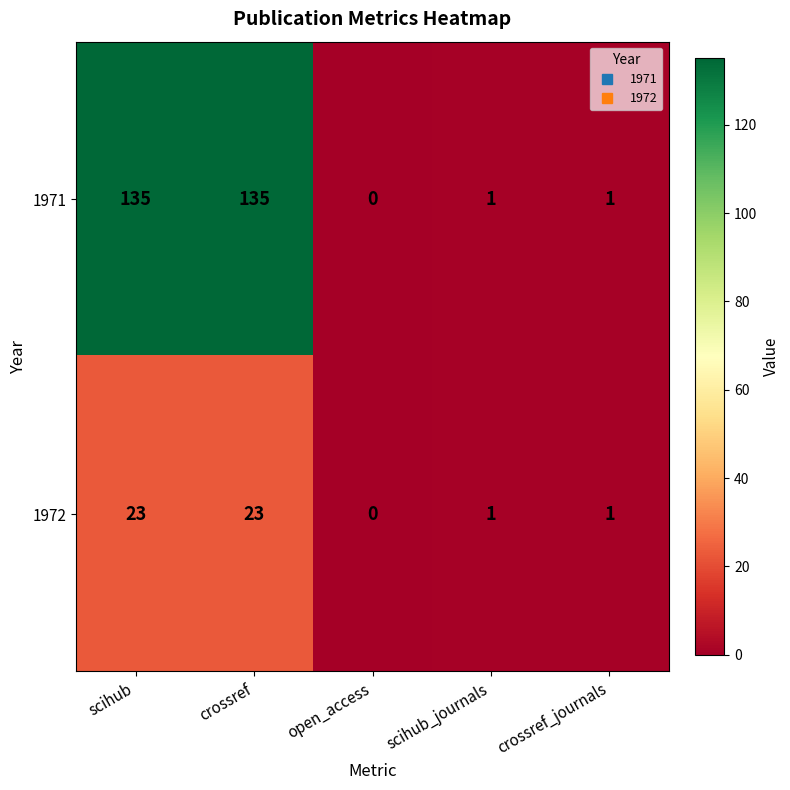

Which series has the largest range (max minus min)?

1971